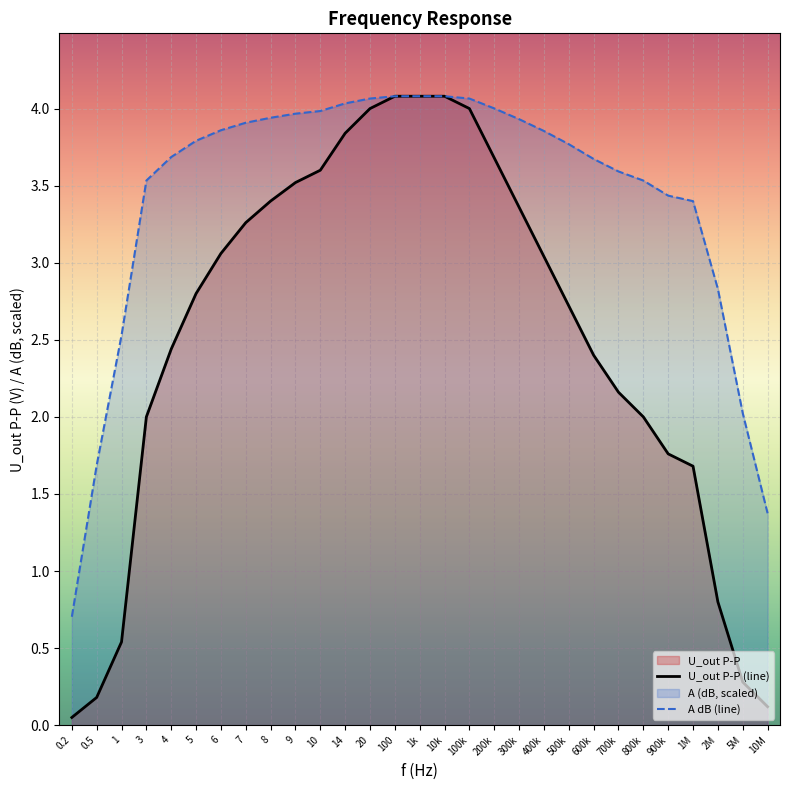

Is the value of A dB (line) at 3 greater than the value of U_out P-P (line) at 500k?

Yes